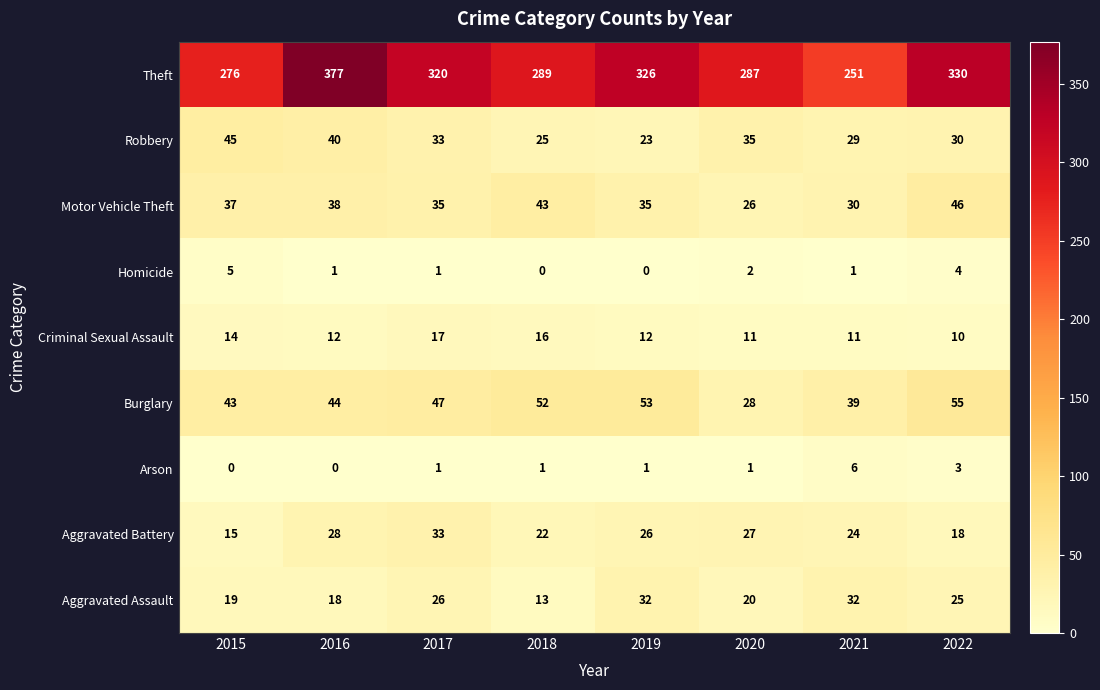

At which category is the sum across all series the highest?

2016